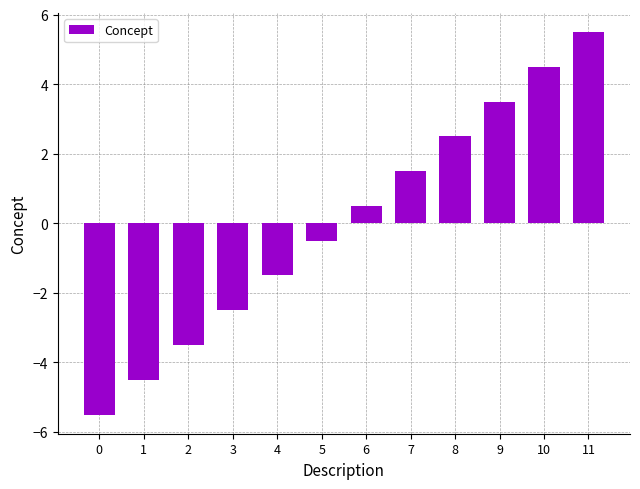

Which has a higher value, 8 or 9?

9